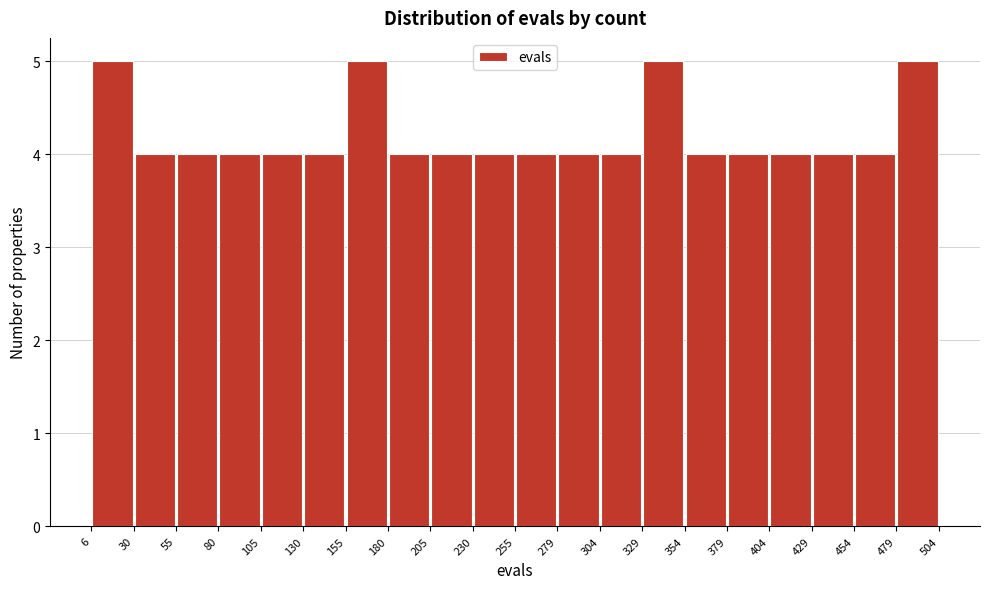

Reading left to right, list every bar in this chart as the range it spans on the x-axis followed by its height. The values are not printed on the chart, so give them approximately, as read against the axis.

6 to 30: 5
30 to 55: 4
55 to 80: 4
80 to 105: 4
105 to 130: 4
130 to 155: 4
155 to 180: 5
180 to 205: 4
205 to 230: 4
230 to 255: 4
255 to 279: 4
279 to 304: 4
304 to 329: 4
329 to 354: 5
354 to 379: 4
379 to 404: 4
404 to 429: 4
429 to 454: 4
454 to 479: 4
479 to 504: 5